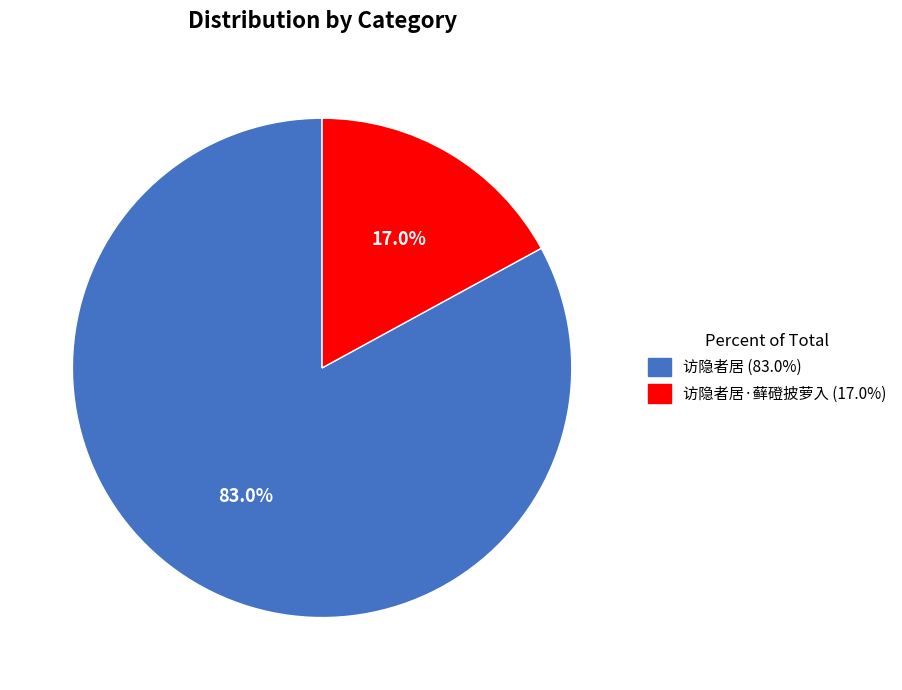

Is there any slice that represents more than half of the pie?

Yes